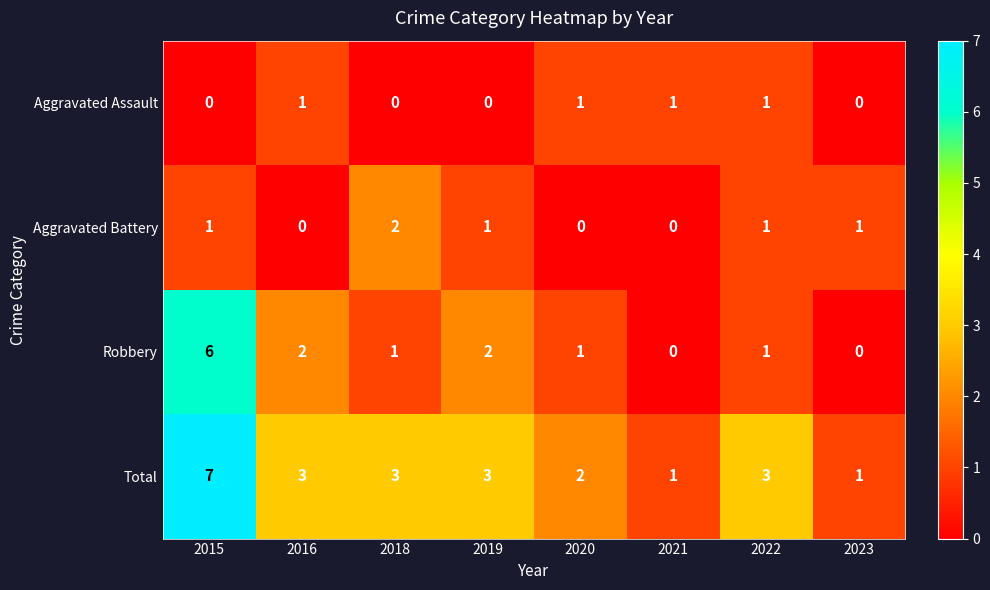

What is the difference between the highest and lowest values at 2015?

7